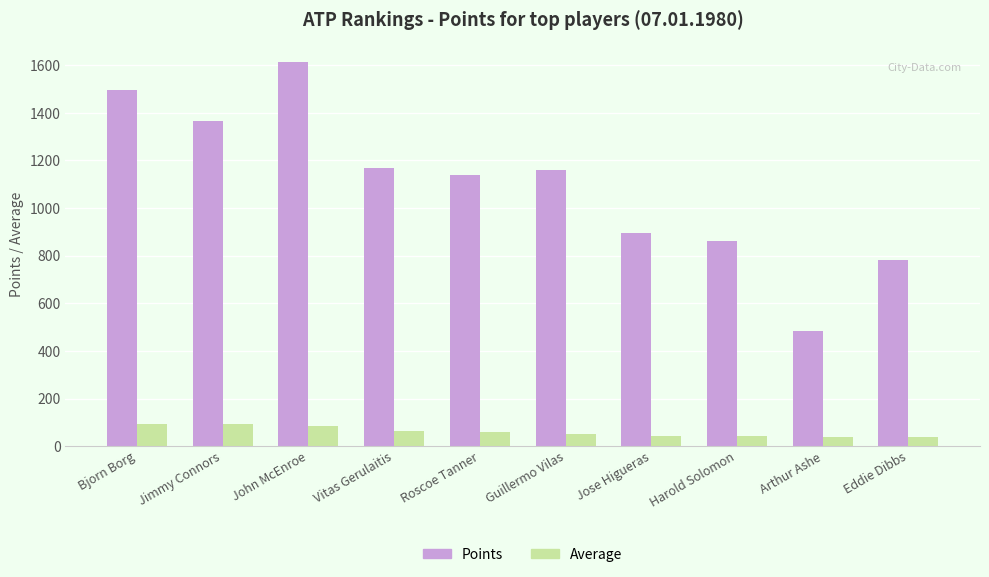

At which label is Points closest to 1048?

Roscoe Tanner